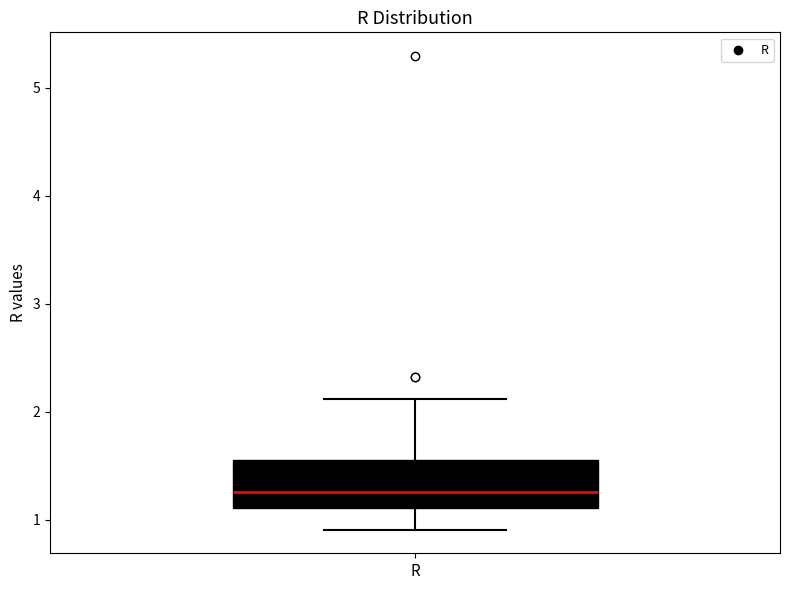

Read this box plot against the y-axis: the position of the median line, the range covered by the box, and the ends of both whiskers. The values are not printed on the chart, so give them approximately, as read against the axis.

median 1.3, box 1.1 to 1.6, whiskers 0.9 to 2.1